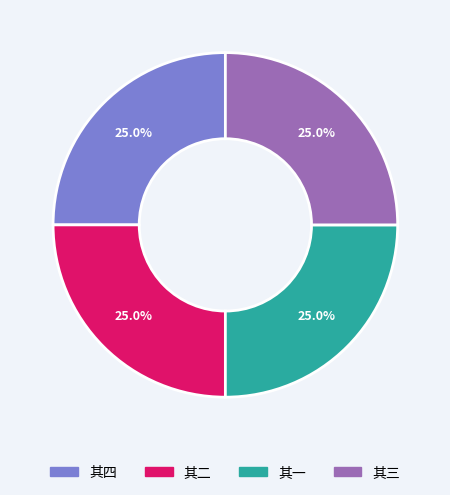

Does any single category account for the majority?

No